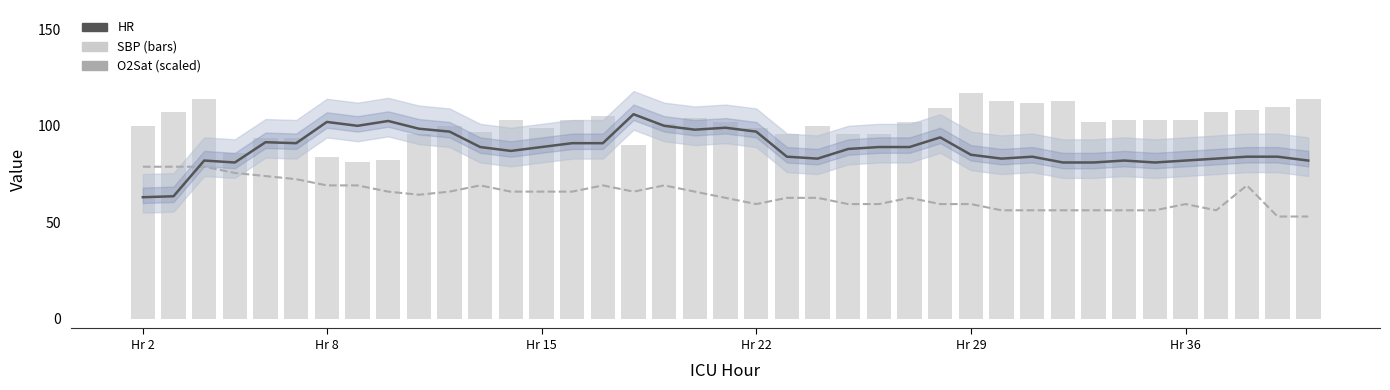

Is the value of O2Sat (scaled) at 18 greater than the value of SBP (bars) at 32?

No